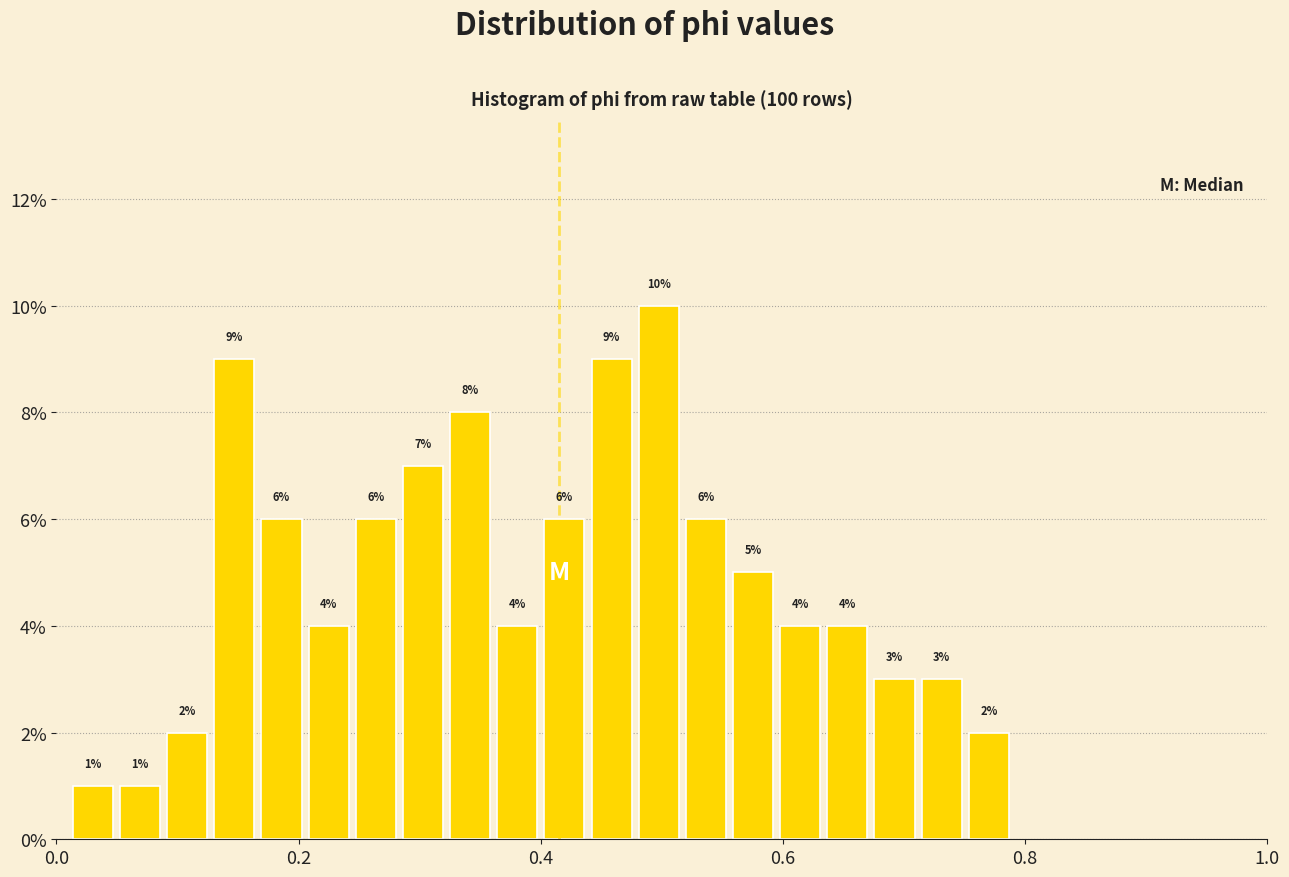

Around what value on the x-axis is the tallest bar? Give the approximate position of its centre, as read against the axis.

0.50